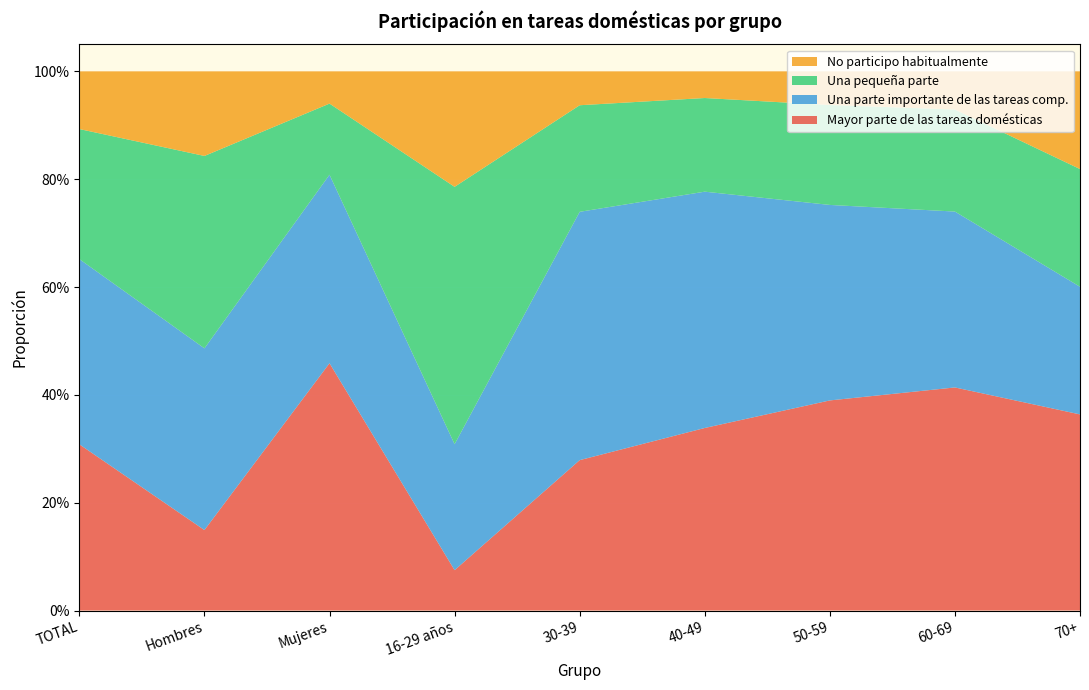

Reading right to left, what are all the values shown in this chart?

Mayor parte de las tareas domésticas: 70+=0.4	60-69=0.4	50-59=0.4	40-49=0.3	30-39=0.3	16-29 años=0.1	Mujeres=0.5	Hombres=0.1	TOTAL=0.3
Una parte importante de las tareas comp.: 70+=0.2	60-69=0.3	50-59=0.4	40-49=0.4	30-39=0.5	16-29 años=0.2	Mujeres=0.3	Hombres=0.3	TOTAL=0.3
Una pequeña parte: 70+=0.2	60-69=0.2	50-59=0.2	40-49=0.2	30-39=0.2	16-29 años=0.5	Mujeres=0.1	Hombres=0.4	TOTAL=0.2
No participo habitualmente: 70+=0.2	60-69=0.1	50-59=0.1	40-49=0.0	30-39=0.1	16-29 años=0.2	Mujeres=0.1	Hombres=0.2	TOTAL=0.1